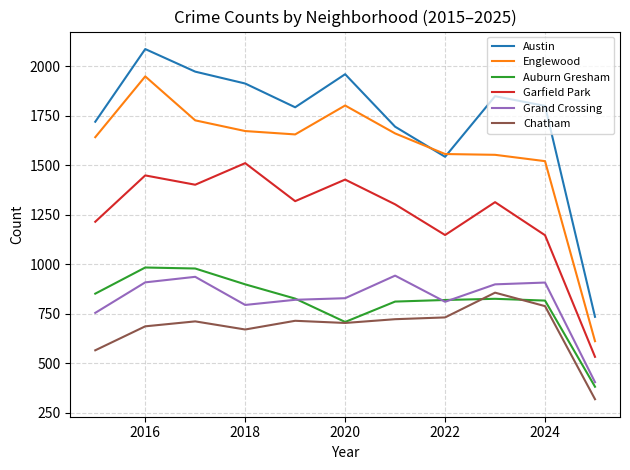

Which series has the largest range (max minus min)?

Austin